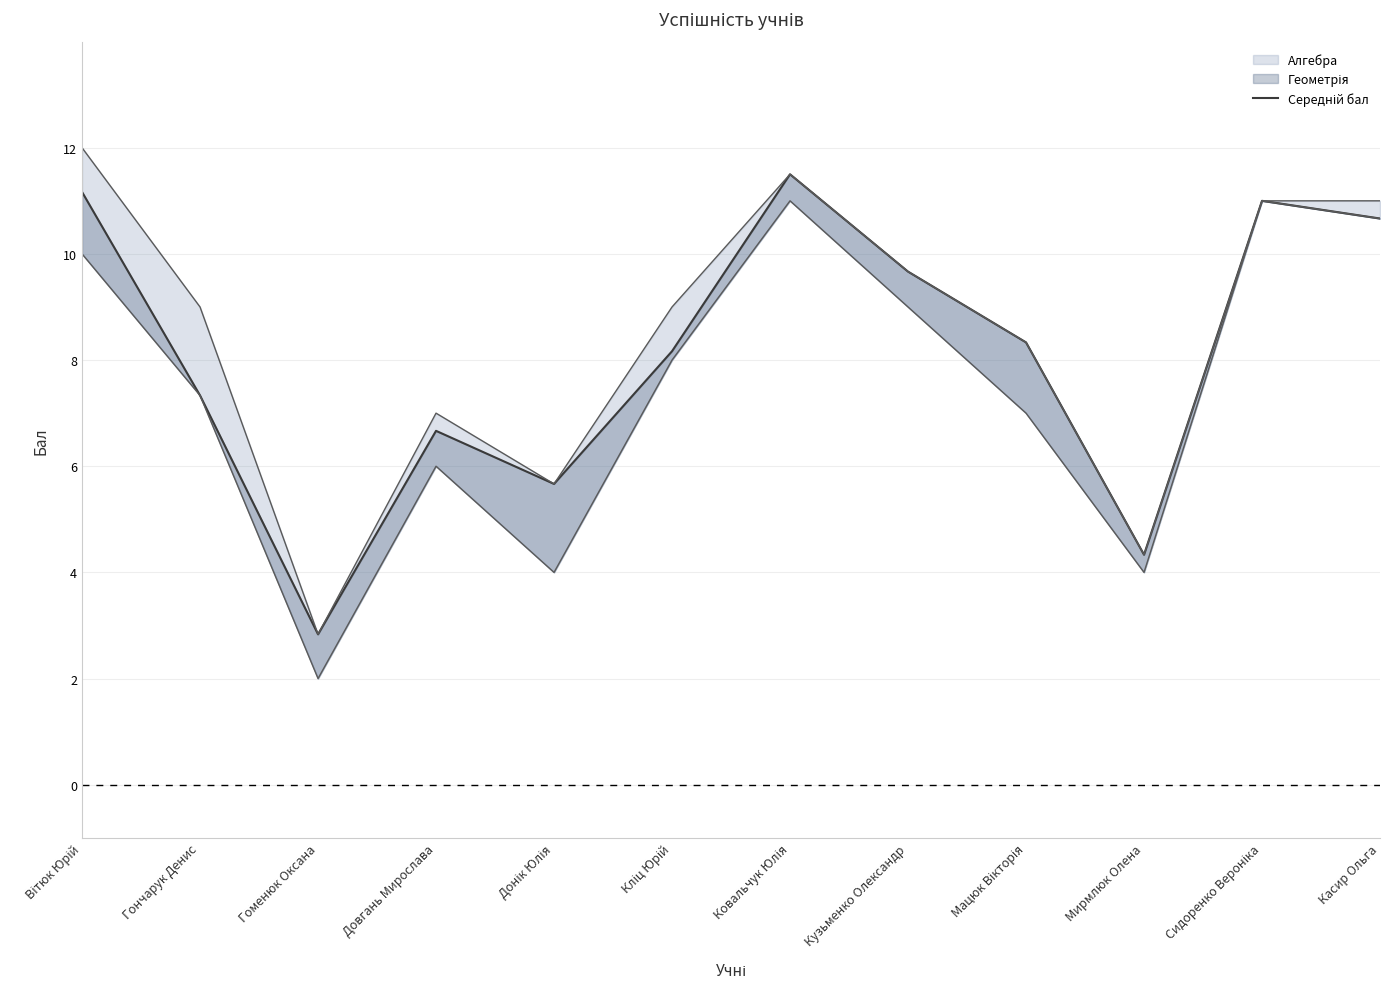

True or false: there are more than 0 points higher than both neighbors.

True